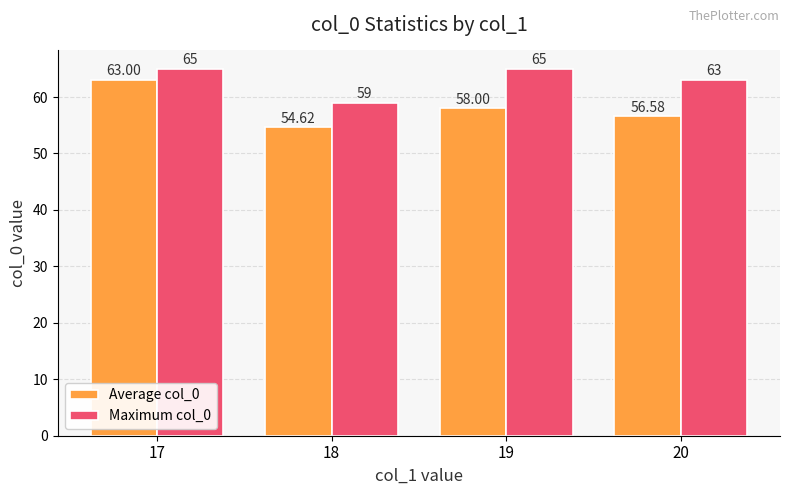

What value does the Maximum col_0 series have at 18?

59.0